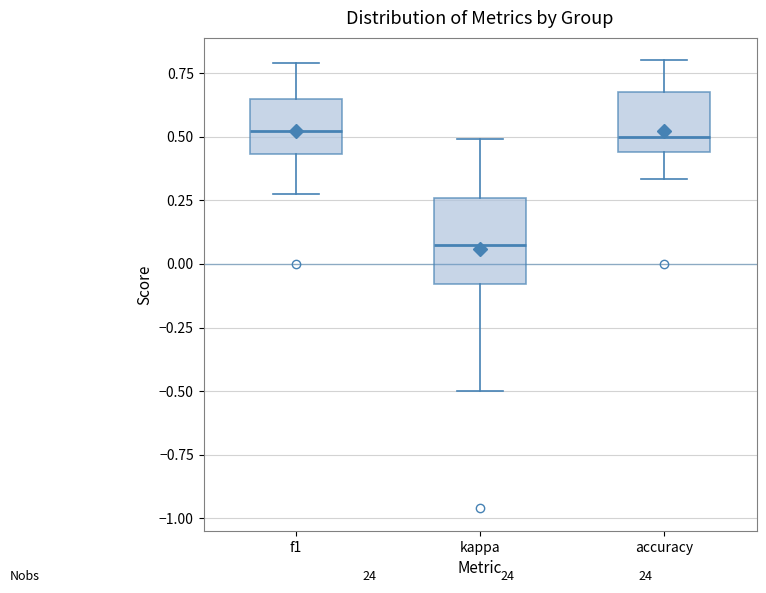

Reading left to right, transcribe this box plot: for each box, give where its median line is, the range the box spans, and where its two whiskers end, as read against the y-axis. The values are not printed on the chart, so give them approximately, as read against the axis.

f1: median 0.50, box 0.45 to 0.65, whiskers 0.25 to 0.80
kappa: median 0.10, box -0.10 to 0.25, whiskers -0.50 to 0.50
accuracy: median 0.50, box 0.45 to 0.70, whiskers 0.35 to 0.80